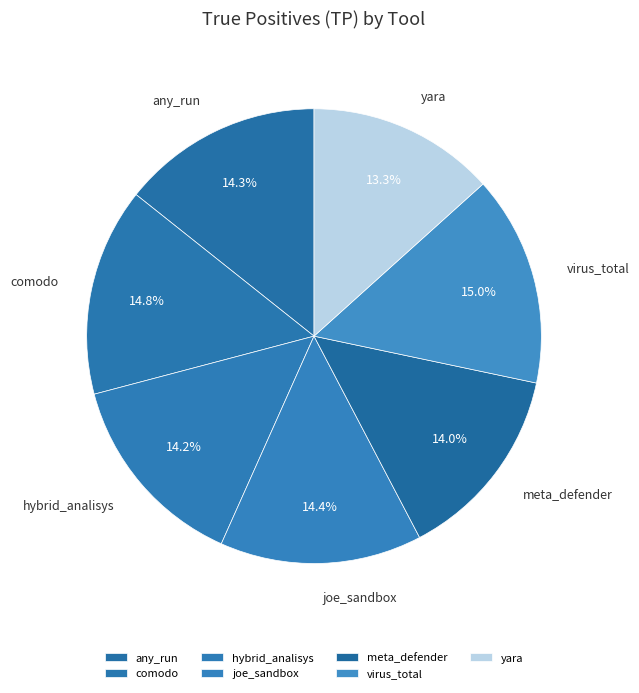

Does any single category account for the majority?

No